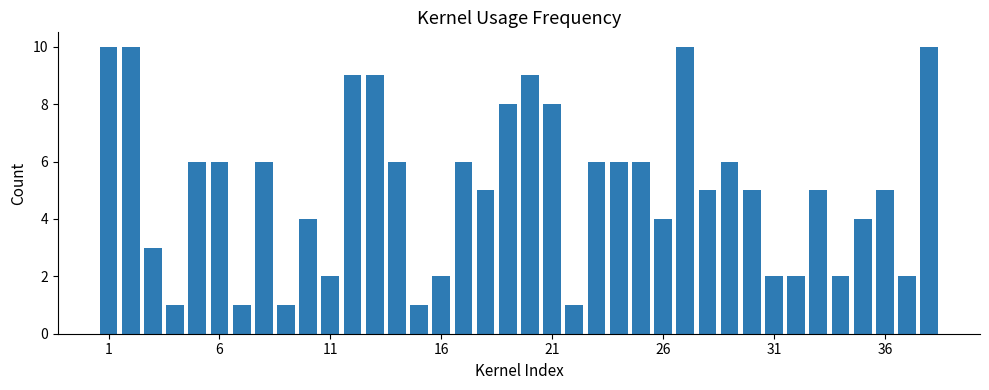

What is the difference between the maximum and second lowest values?

9